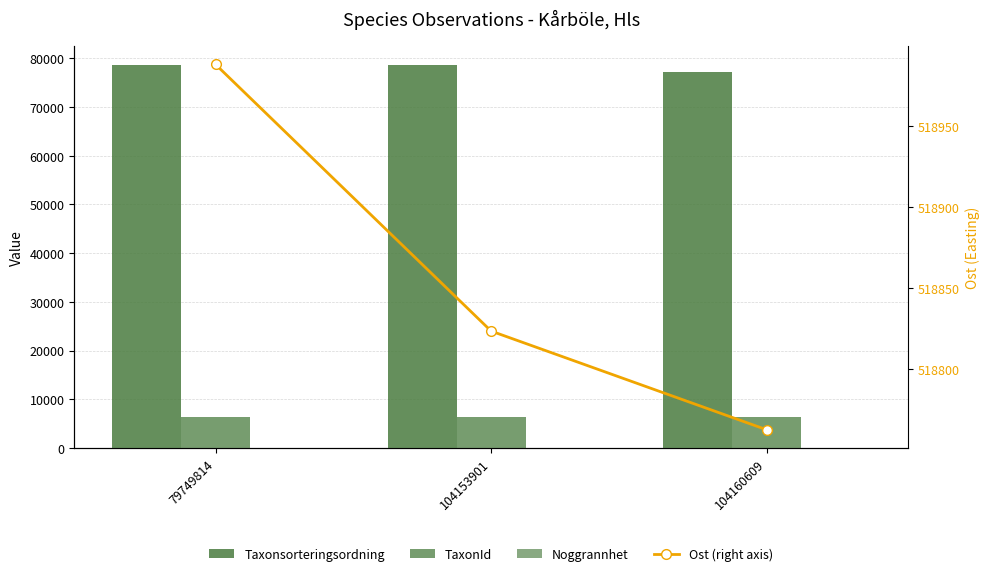

The value of Ost (right axis) at 79749814 is 518988.1. True or false?

True